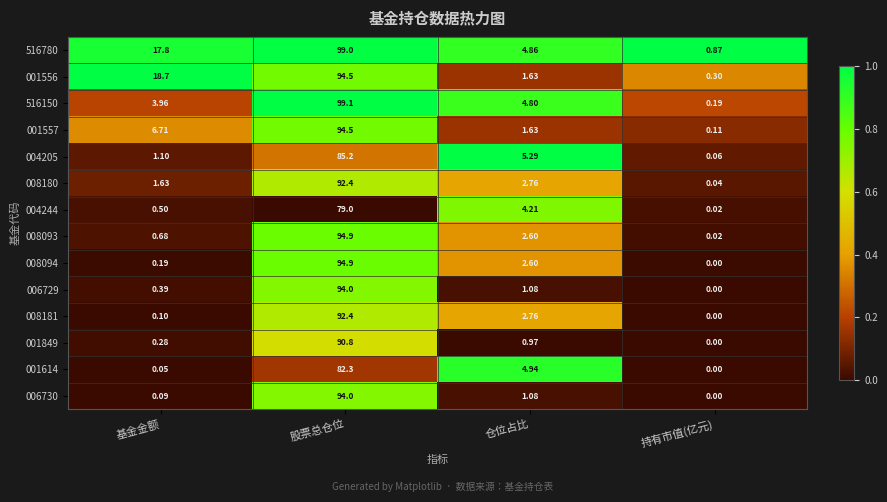

At which category is the sum across all series the highest?

股票总仓位